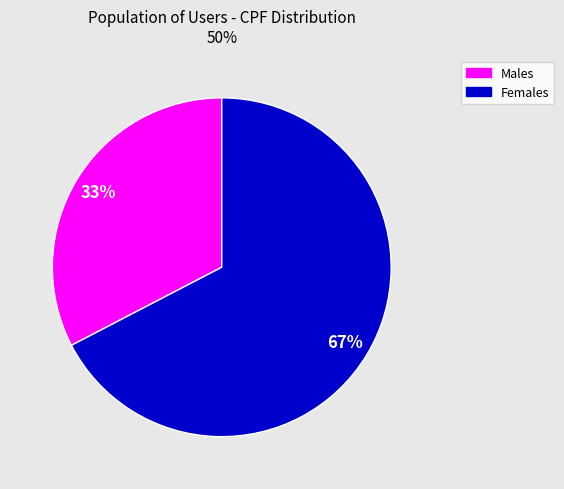

To the nearest percent, what is the average slice percentage?

50%